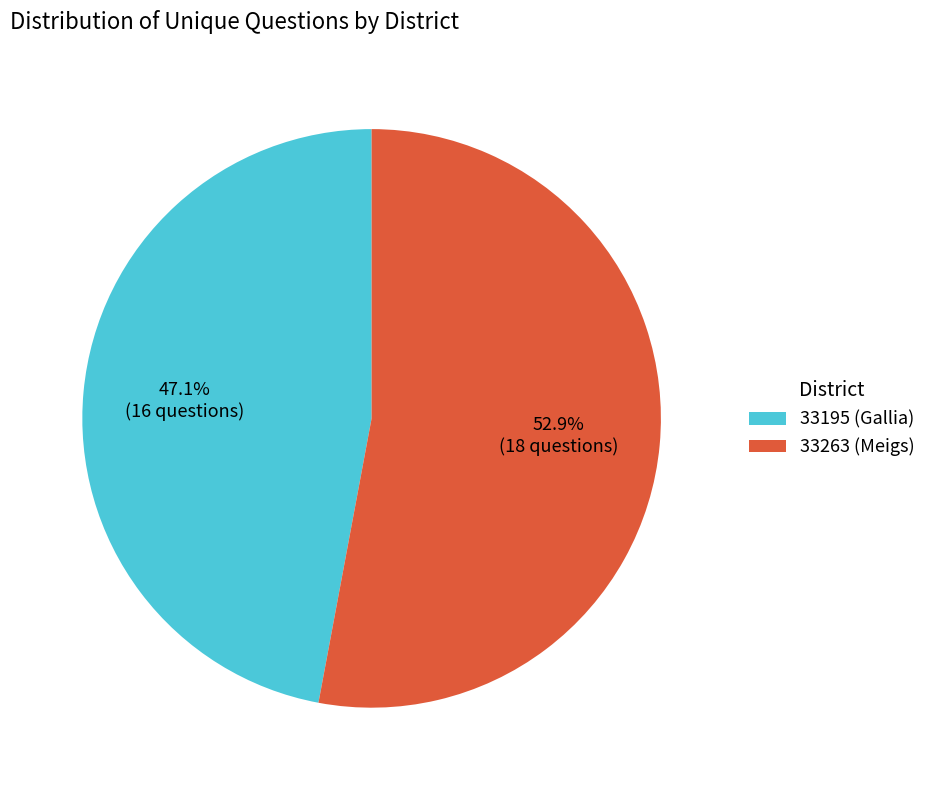

What percentage do 33263 (Meigs) and 33195 (Gallia) together represent?

100.0%